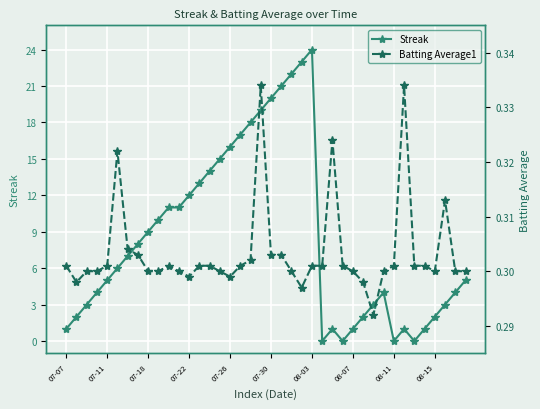

Count the number of categories in the chart.

40